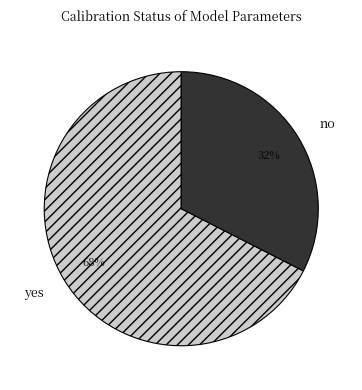

Do yes and no together represent more than half of the pie?

Yes